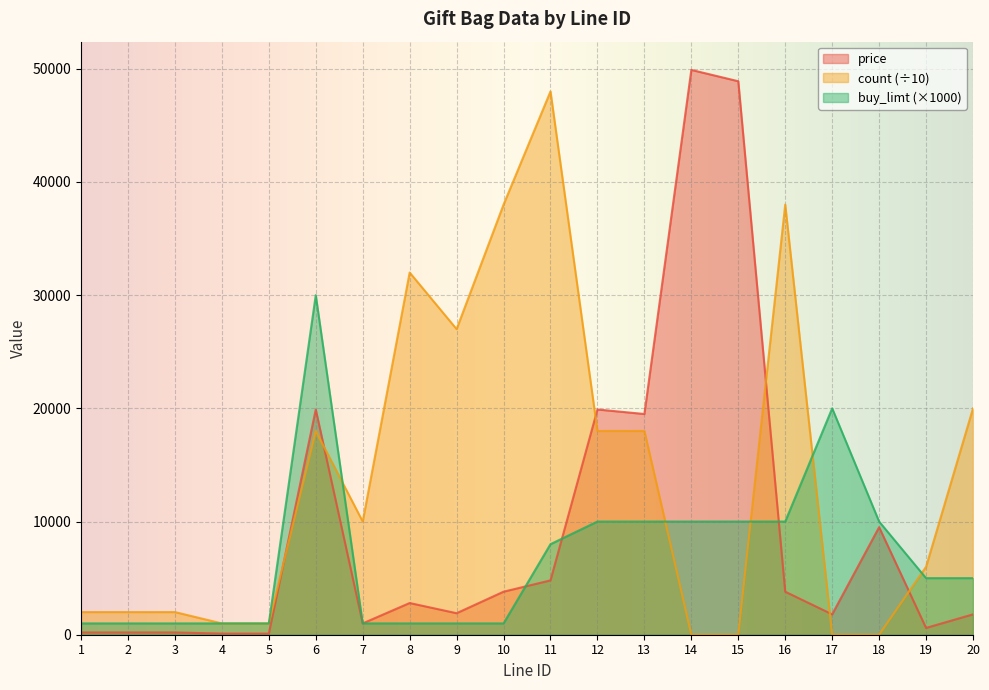

True or false: price and buy_limt cross at least once.

True